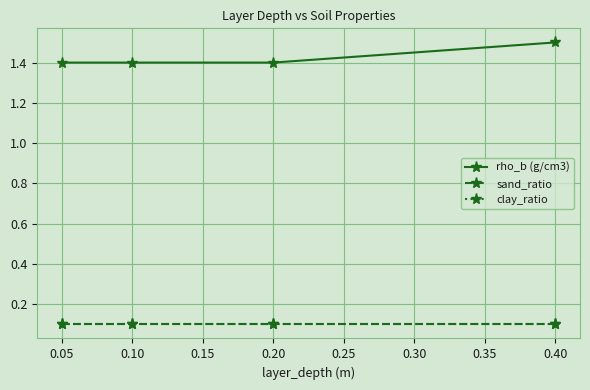

Is this an area chart (filled region under the line)?

No